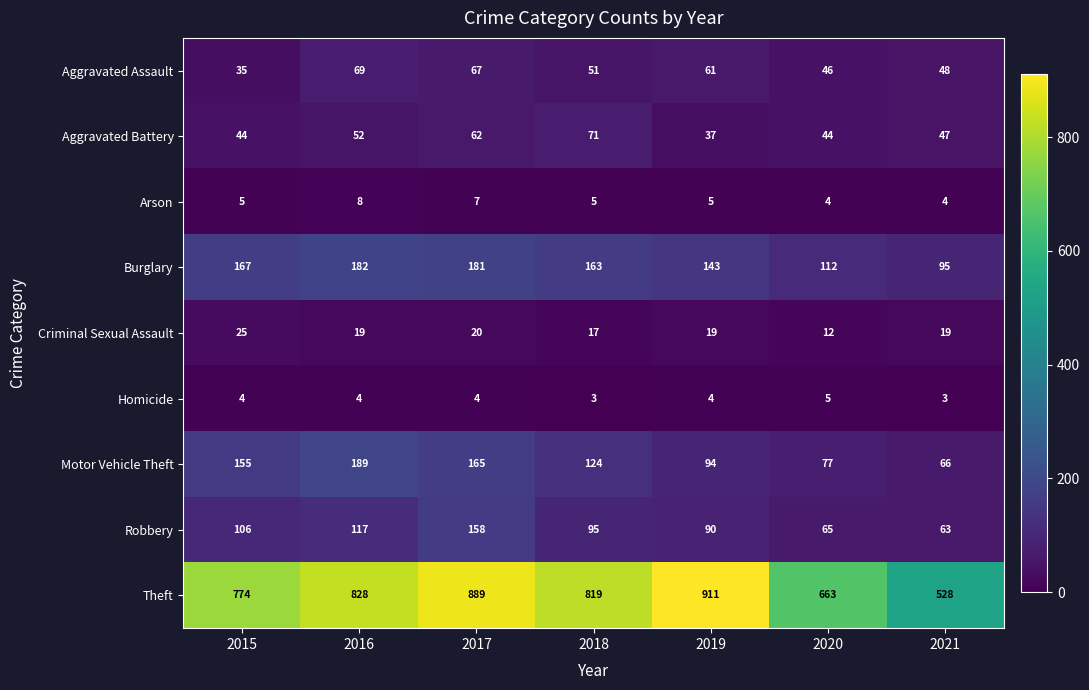

How many distinct data groups are displayed?

9